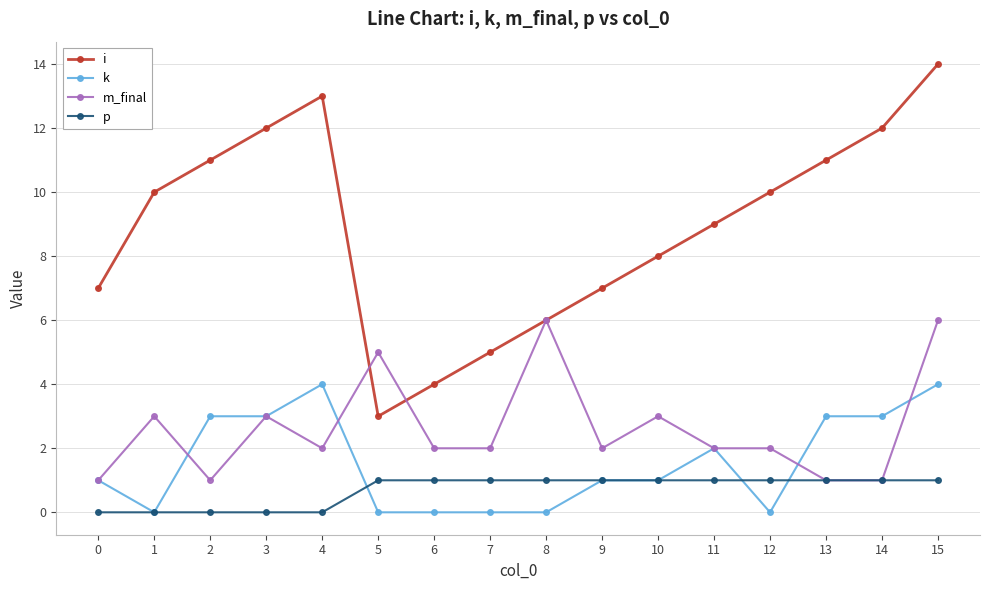

Between 1 and 6, which series saw the biggest shift?

i